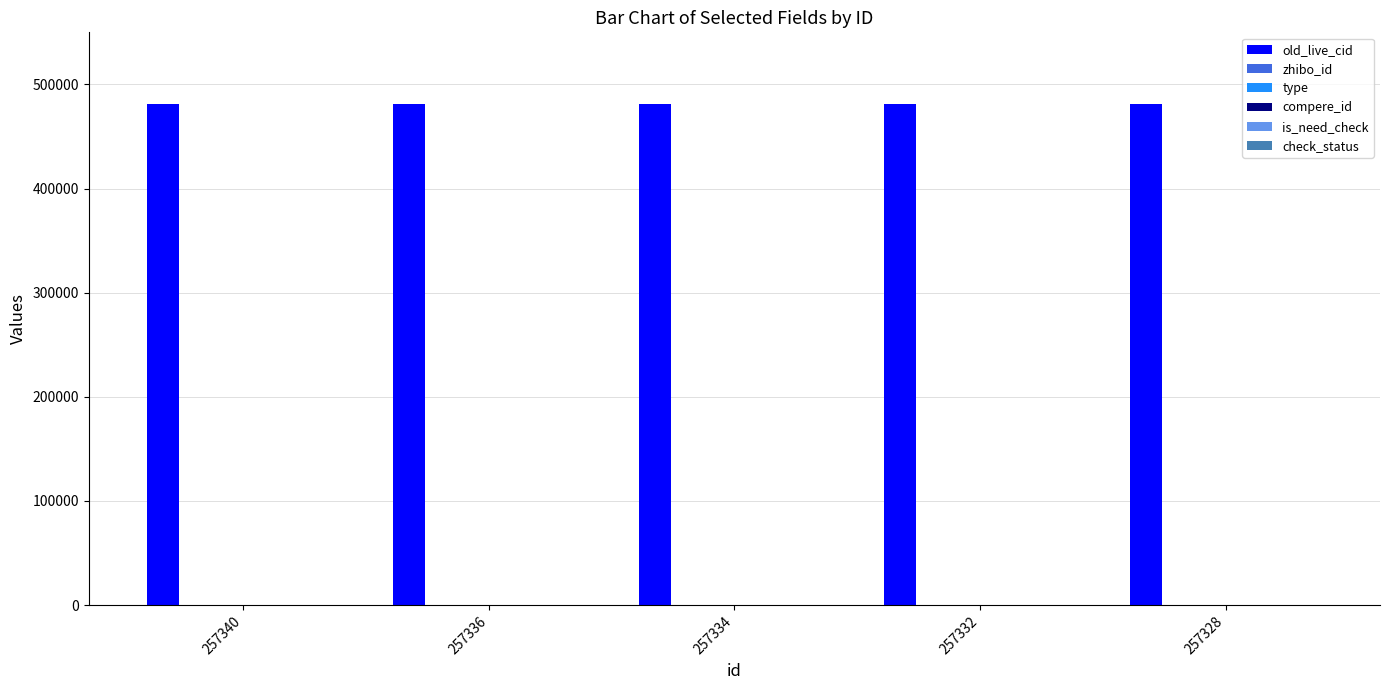

What is the value of the check_status bar at the 5th from the left?

1